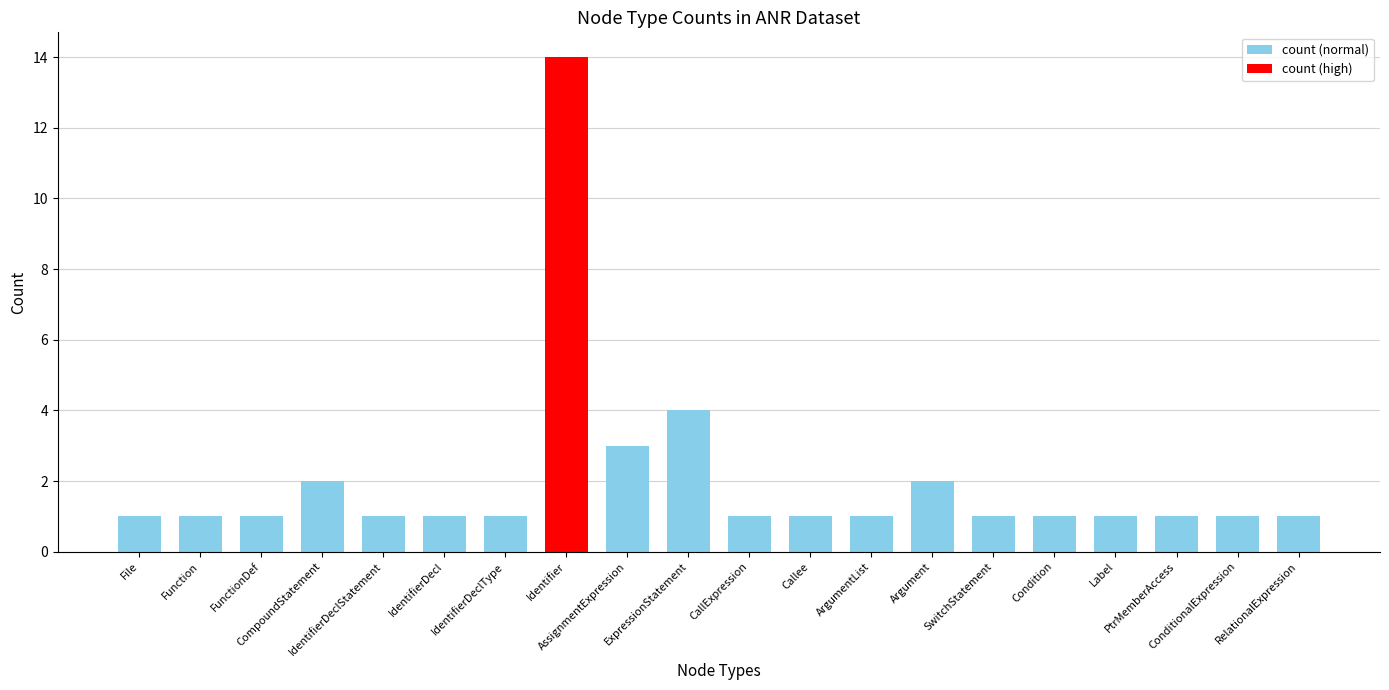

What is the value of the 20th bar from the left?

1